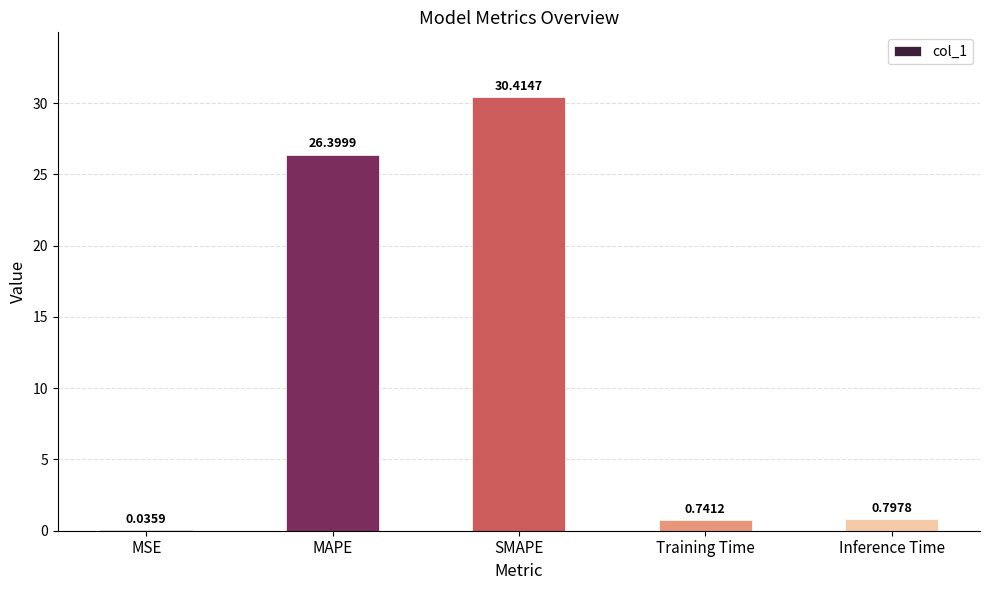

Which has a higher value, Inference Time or MSE?

Inference Time